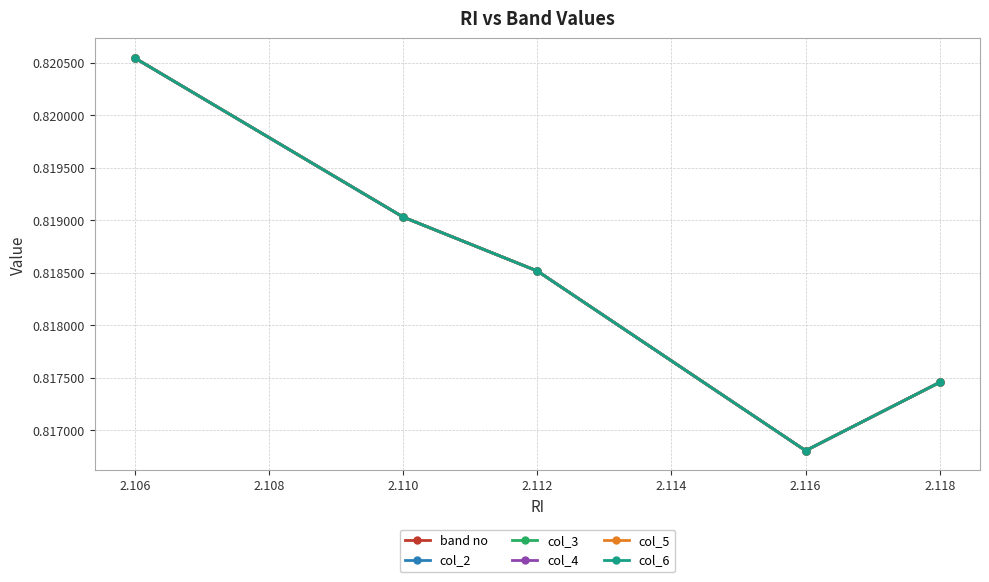

True or false: col_5 has a value of 0.8 at 2.112.

True